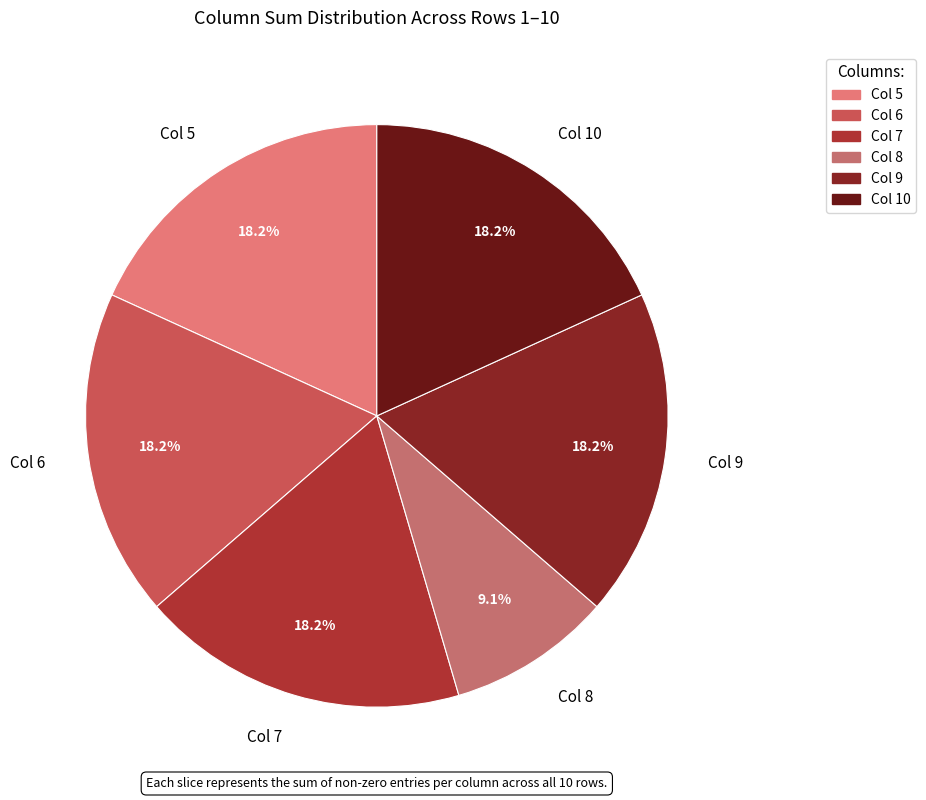

What is the smallest slice in the pie chart?

Col 8